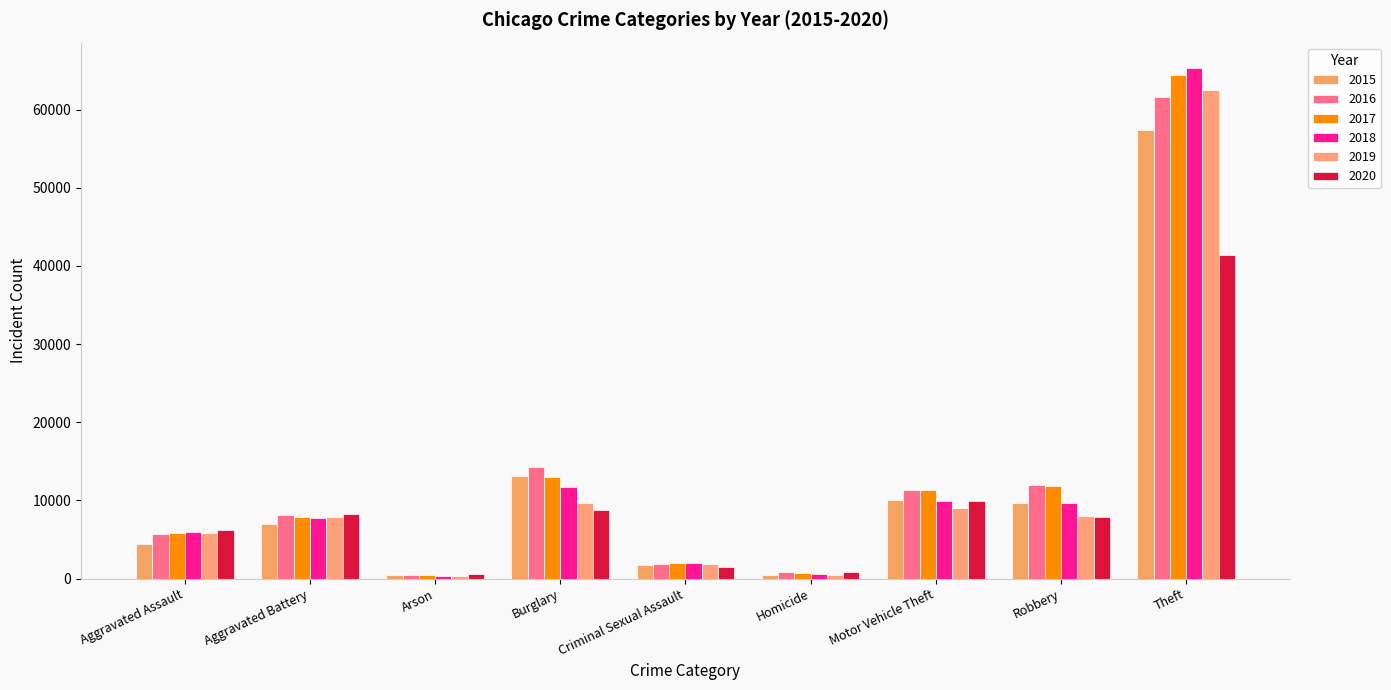

How many data points does each series have?

9